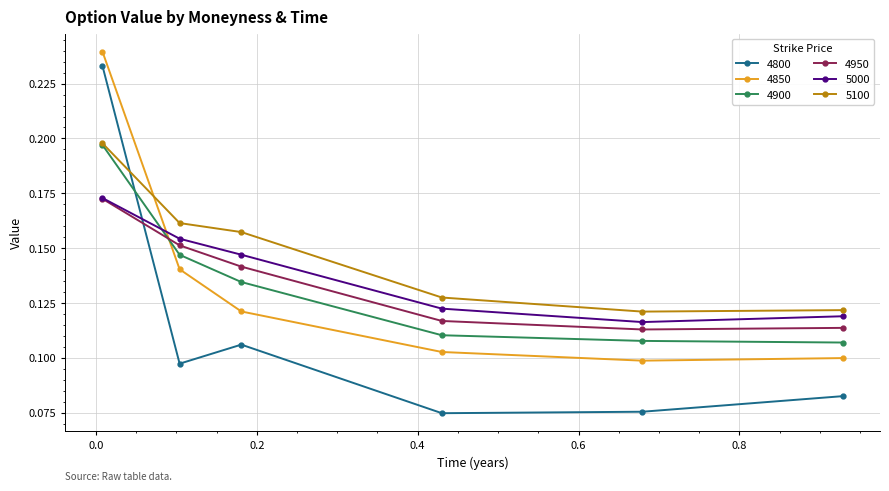

Which series has the widest spread of values?

4800